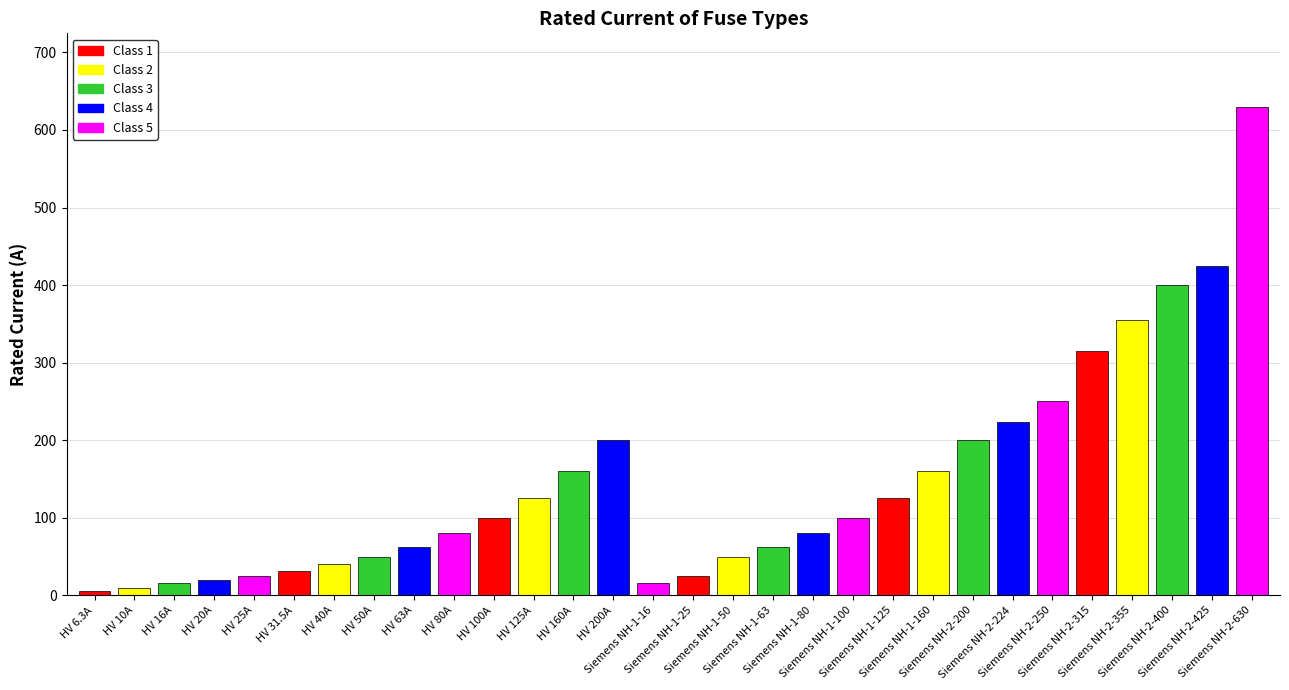

What is the change in value from HV 200A to Siemens NH-1-16?

-184.0